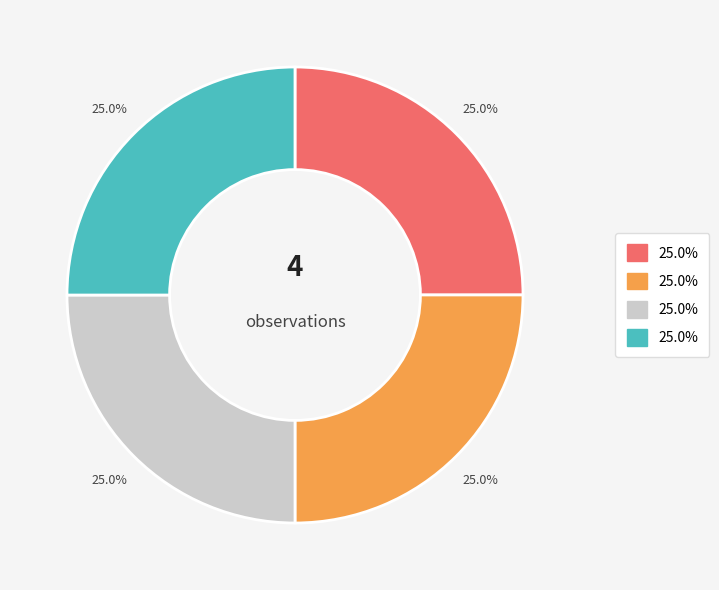

Is there any slice that represents more than half of the pie?

No